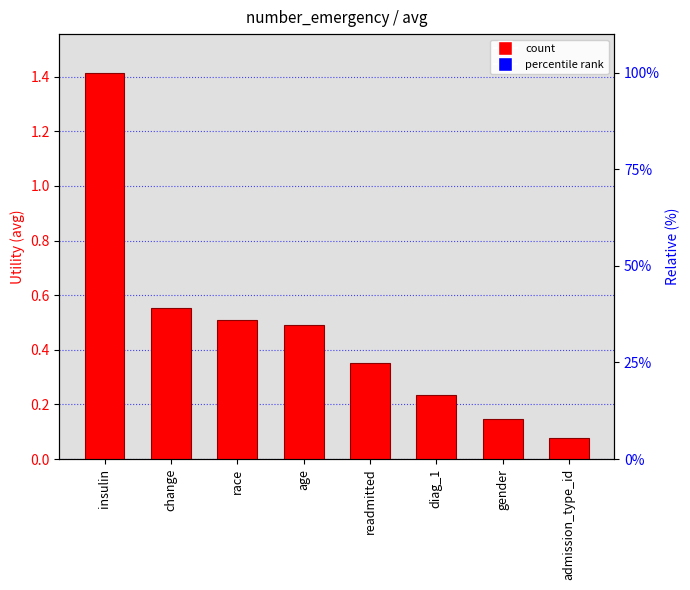

Reading left to right, extract all data points from this chart.

1.4	0.6	0.5	0.5	0.4	0.2	0.1	0.1